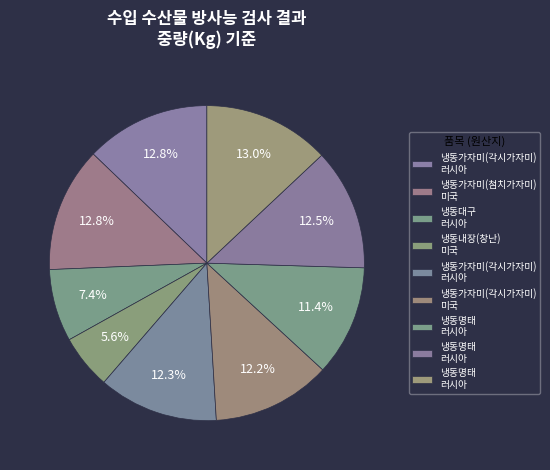

Rank the categories by value from lowest to highest.

4, 3, 7, 6, 5, 8, 1, 2, 9